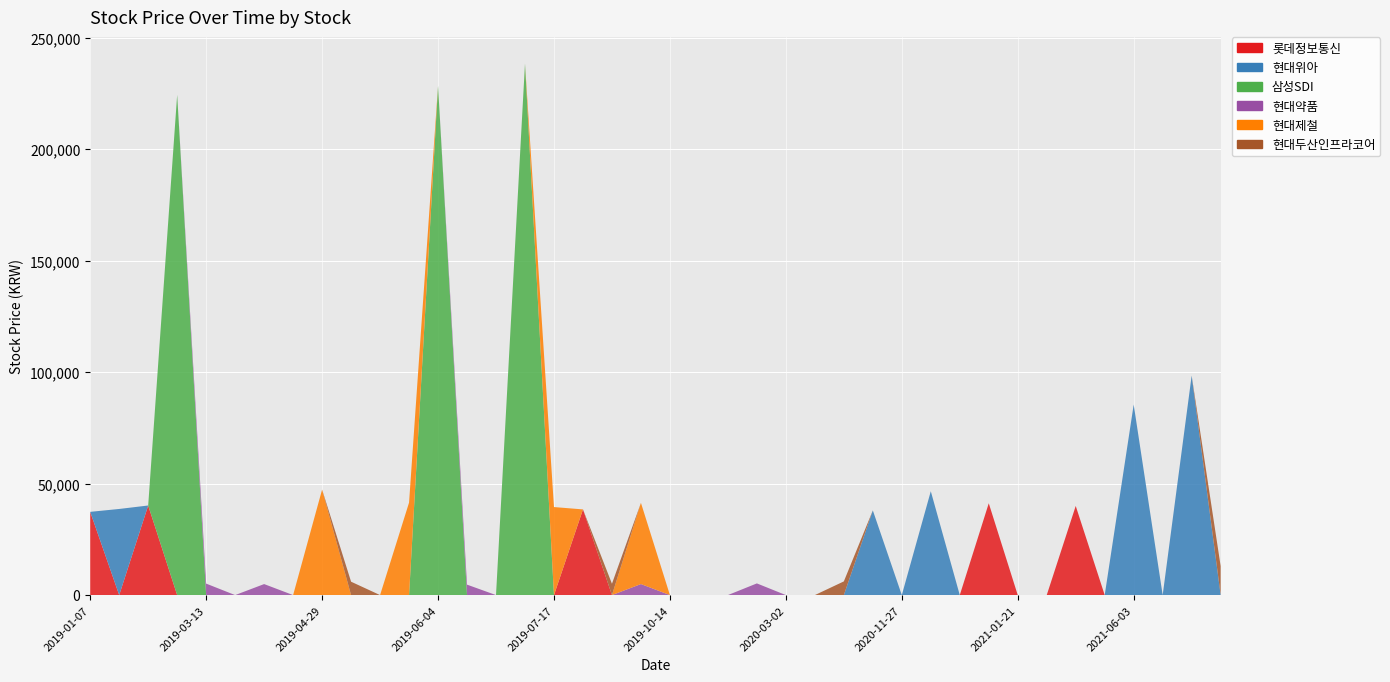

Reading left to right, transcribe all the data shown in this chart.

롯데정보통신: 37350	0	40200	0	0	0	0	0	0	0	0	0	0	0	0	0	0	38450	0	0	0	0	0	0	0	0	0	0	0	0	0	41200	0	0	40000	0	0	0	0	0
현대위아: 0	38650	0	0	0	0	0	0	0	0	0	0	0	0	0	0	0	0	0	0	0	0	0	0	0	0	0	38000	0	46600	0	0	0	0	0	0	85500	0	98500	0
삼성SDI: 0	0	0	224500	0	0	0	0	0	0	0	0	228500	0	0	238500	0	0	0	0	0	0	0	0	0	0	0	0	0	0	0	0	0	0	0	0	0	0	0	0
현대약품: 0	0	0	0	5150	0	4940	0	0	0	0	0	0	4690	0	0	0	0	0	4945	0	0	0	5240	0	0	0	0	0	0	0	0	0	0	0	0	0	0	0	0
현대제철: 0	0	0	0	0	0	0	0	47350	0	0	41500	0	0	0	0	39500	0	0	36450	0	0	0	0	0	0	0	0	0	0	0	0	0	0	0	0	0	0	0	0
현대두산인프라코어: 0	0	0	0	0	0	0	0	0	6001	0	0	0	0	0	0	0	0	5087	0	0	0	0	0	0	0	6136	0	0	0	0	0	0	0	0	0	0	0	0	12986